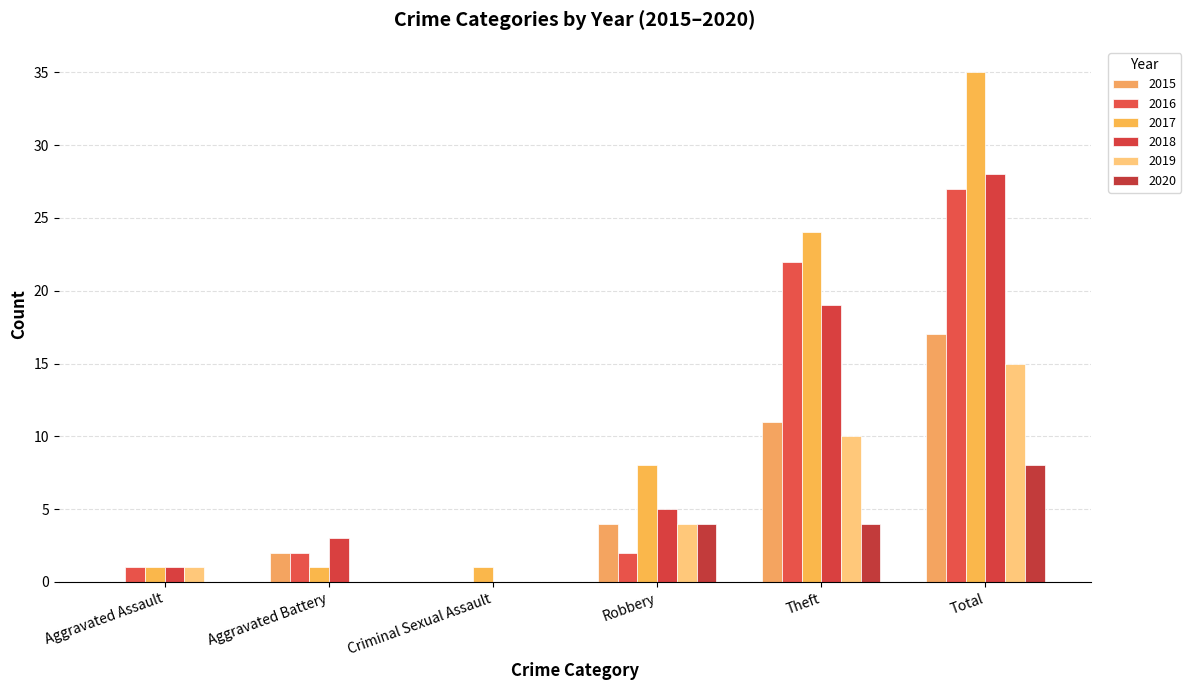

The 2017 series shows 8 at Robbery. True or false?

True